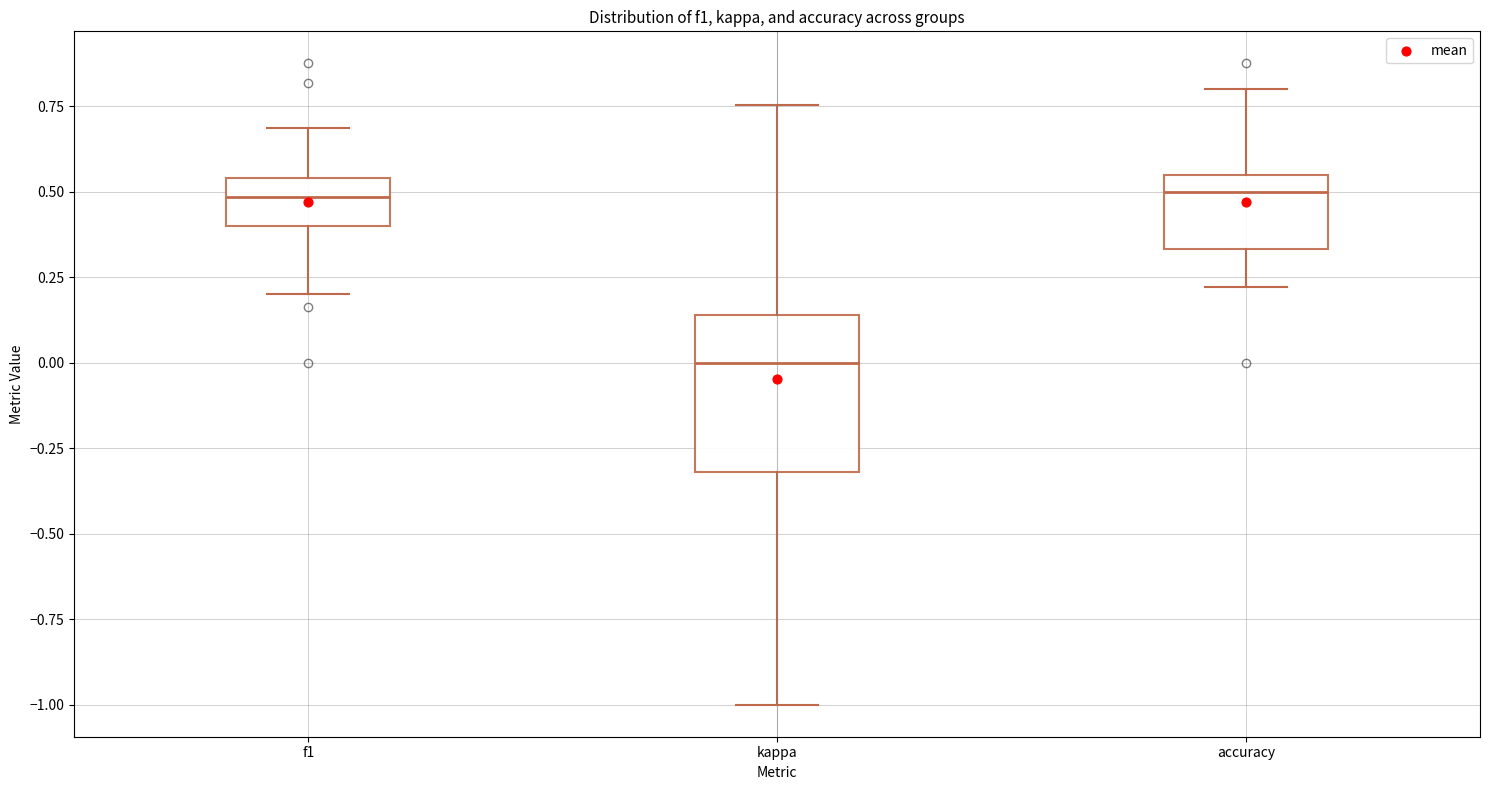

Reading left to right, read every box against the y-axis: the position of its median line, the range the box covers, and the ends of its whiskers. The values are not printed on the chart, so give them approximately, as read against the axis.

f1: median 0.50, box 0.40 to 0.55, whiskers 0.20 to 0.70
kappa: median 0.00, box -0.30 to 0.15, whiskers -1.00 to 0.75
accuracy: median 0.50, box 0.35 to 0.55, whiskers 0.20 to 0.80